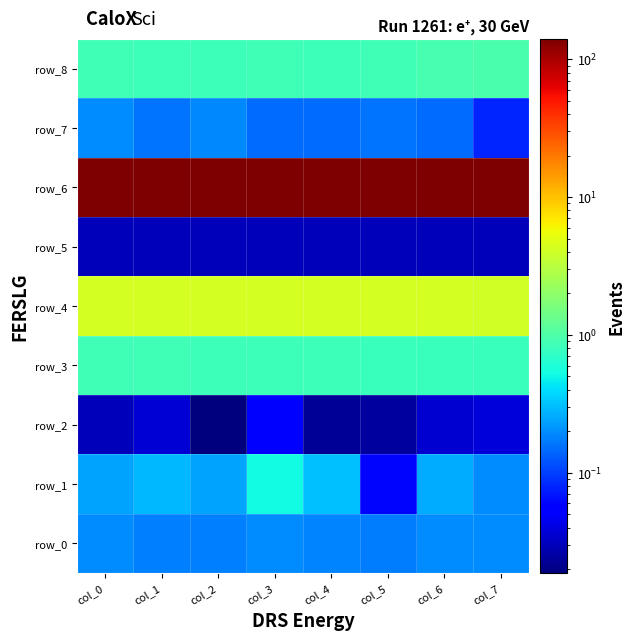

At which label is row_5 closest to 0?

col_7